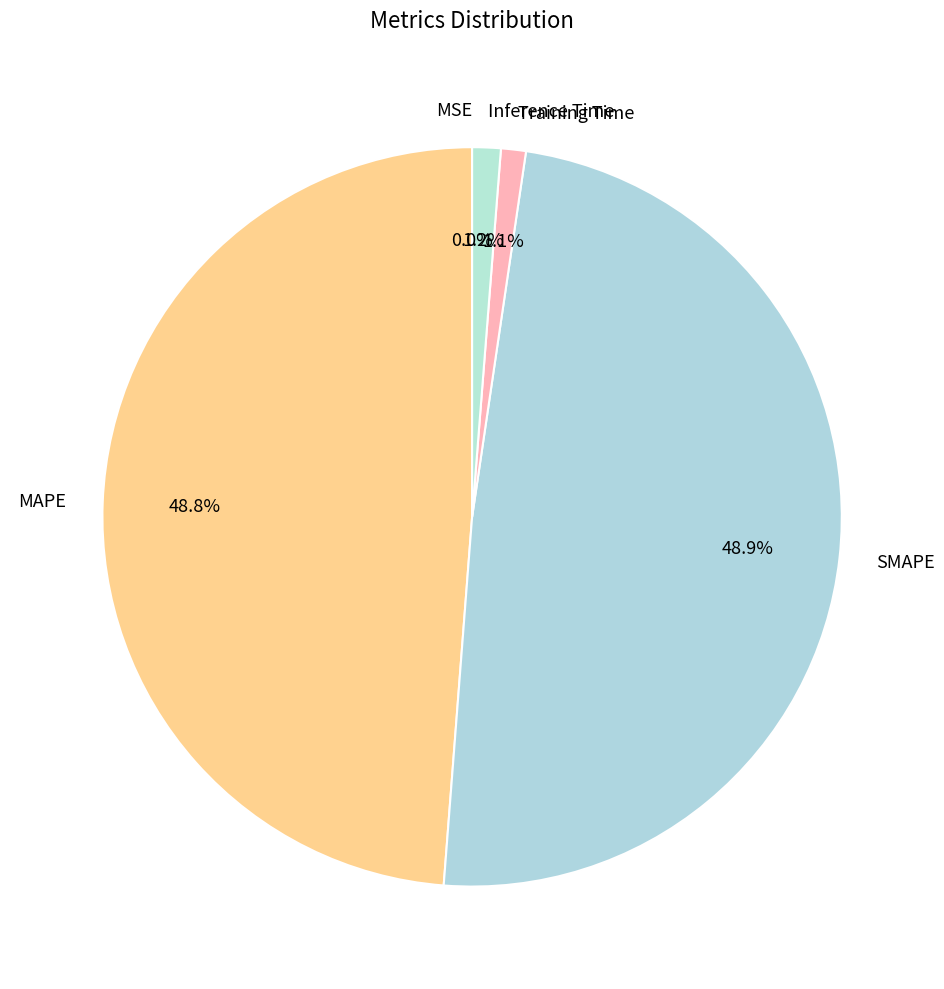

What percentage is the Inference Time slice, to the nearest percent?

1%